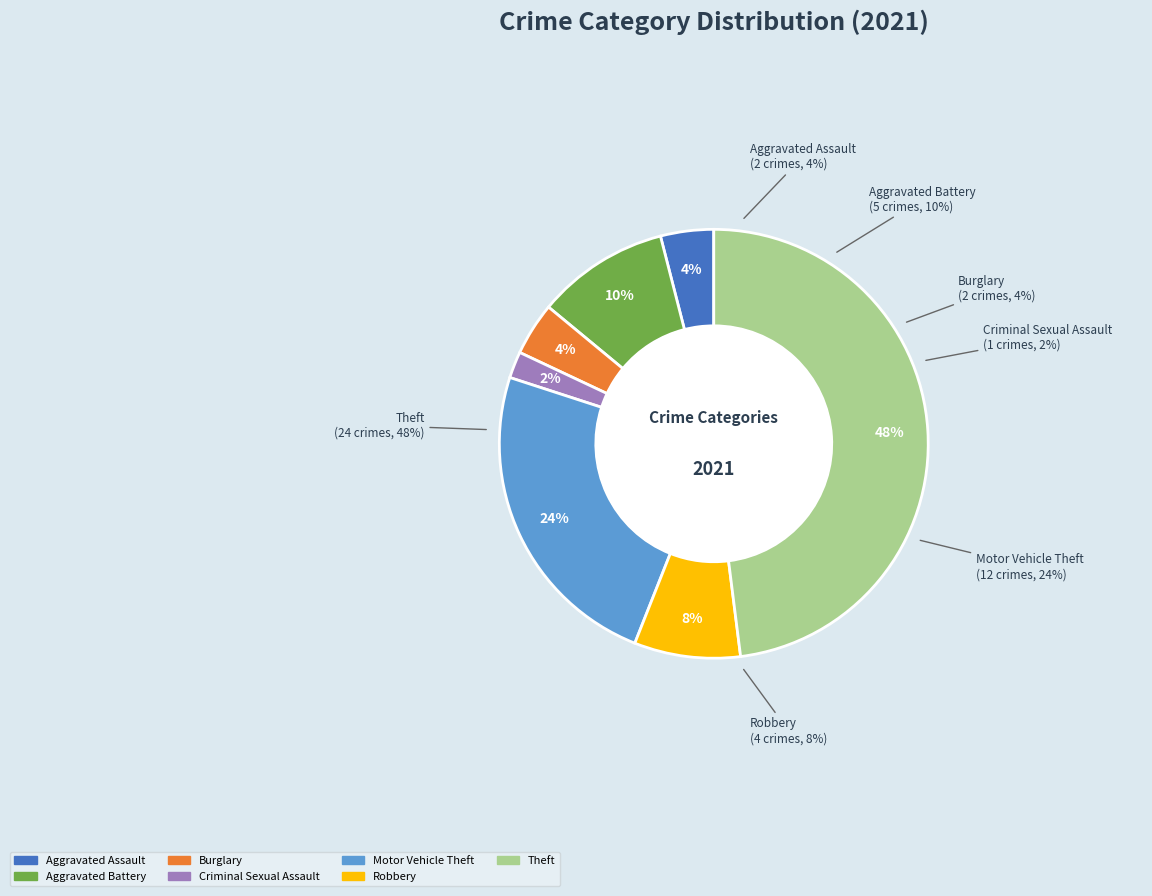

How many slices are in this pie chart?

7